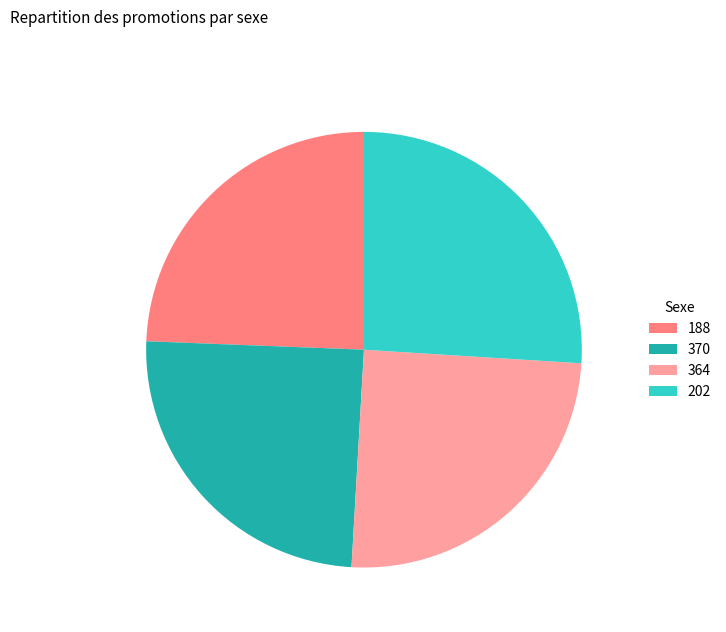

Between 202 and 364, which is larger?

202